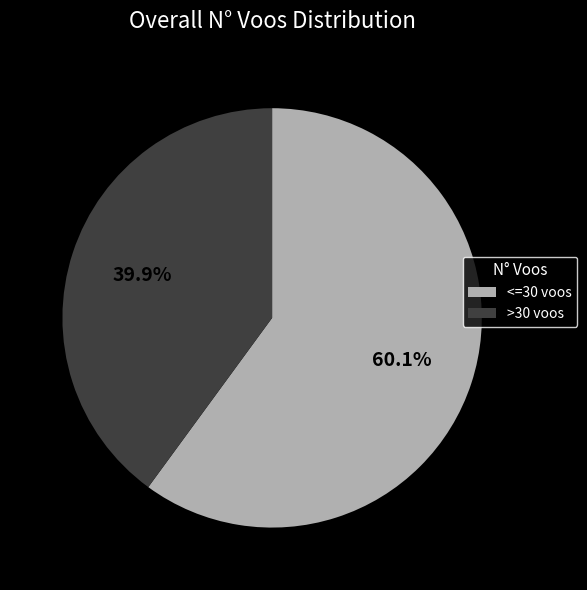

What is the total percentage of <=30 voos and >30 voos?

100.0%